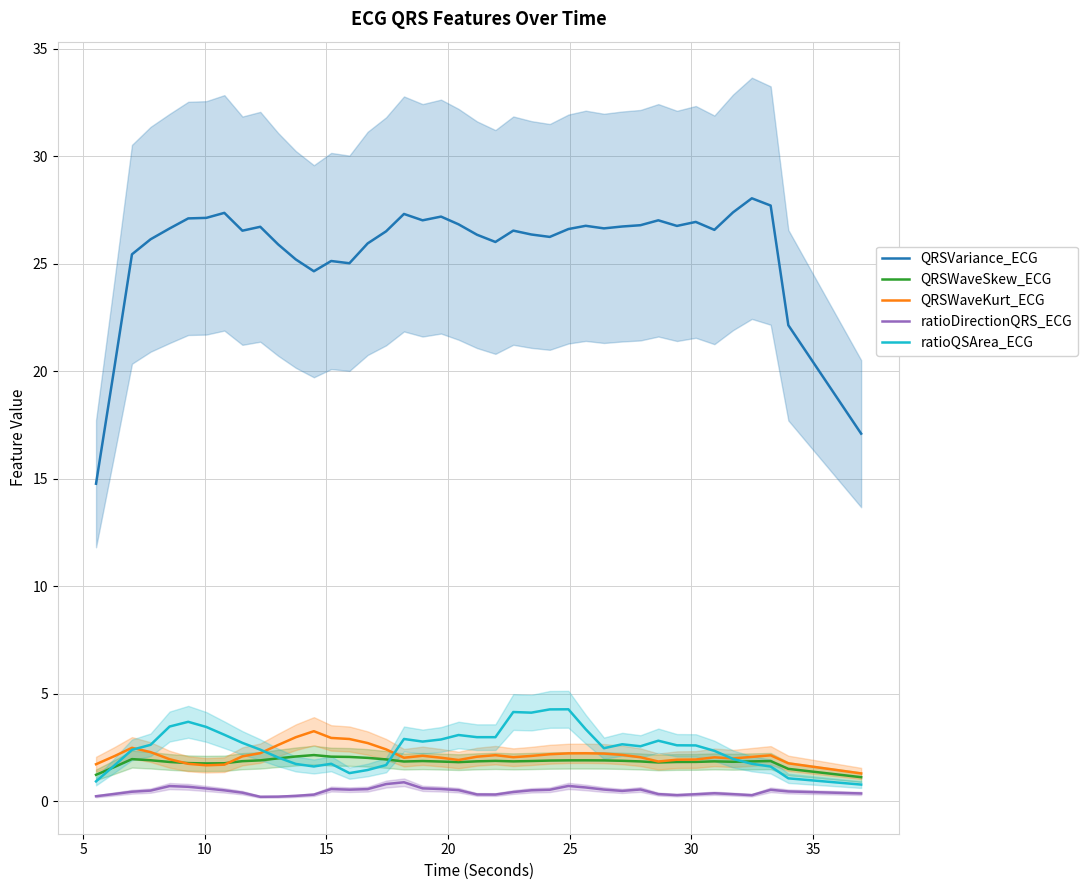

True or false: QRSWaveKurt_ECG and QRSVariance_ECG intersect in this chart.

False